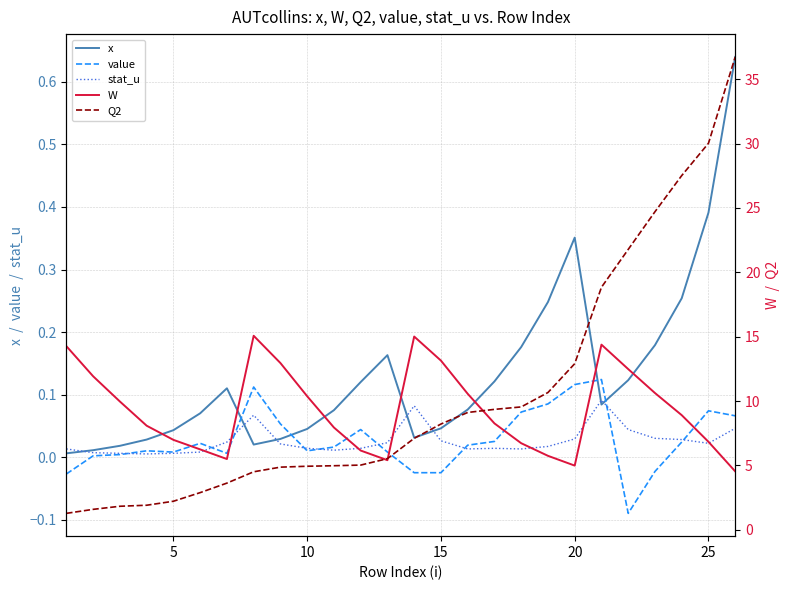

After their last crossing, which series has the higher values: stat_u or x?

x